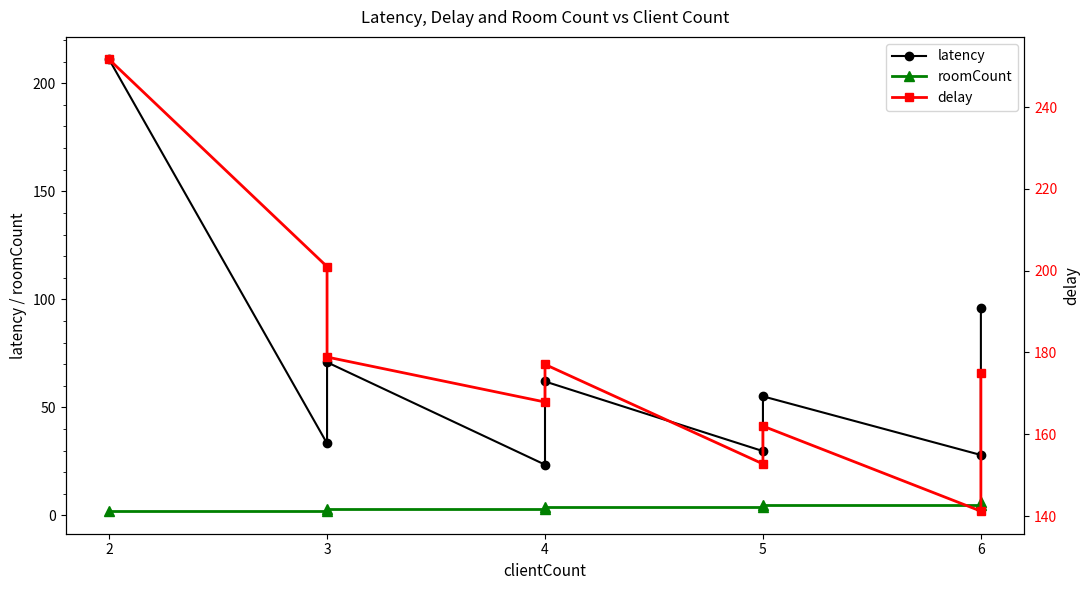

True or false: roomCount and delay cross at least once.

False